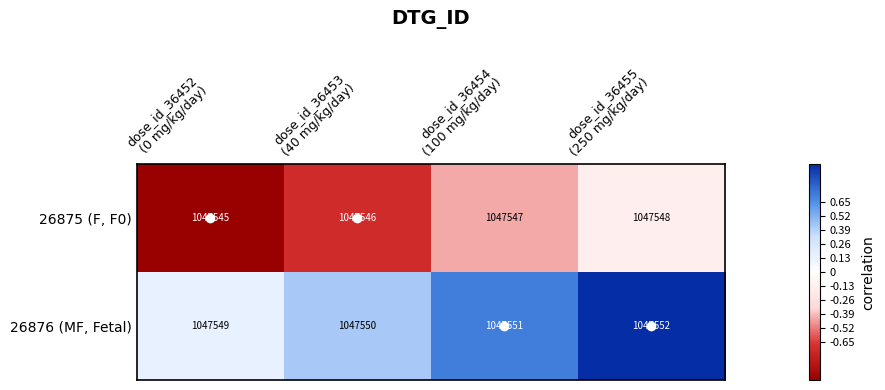

What is the minimum value shown in the chart?

1047545